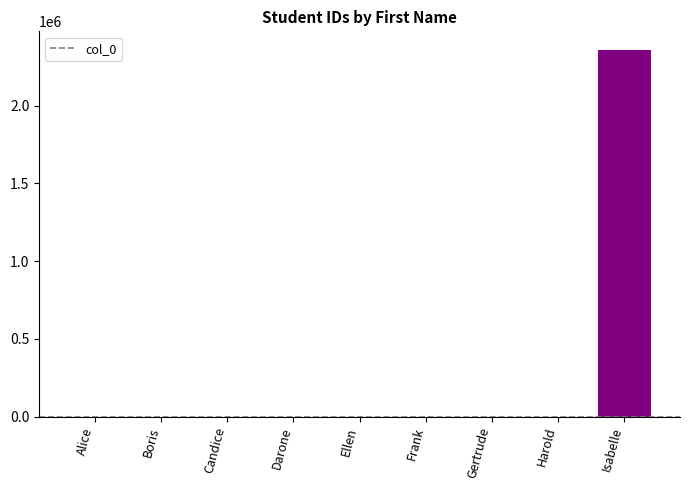

What is the difference between the values at Darone and Candice?

2